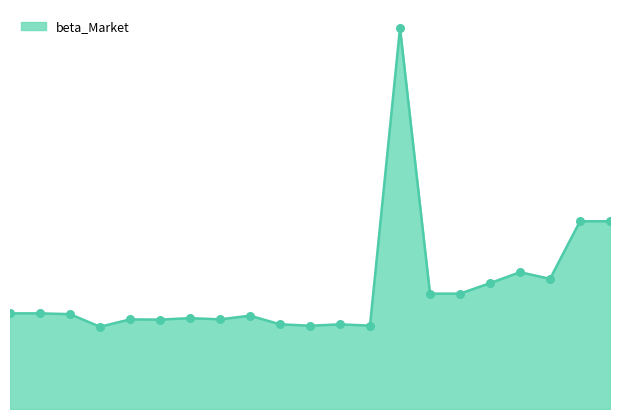

Is this an area chart (filled region under the line)?

Yes